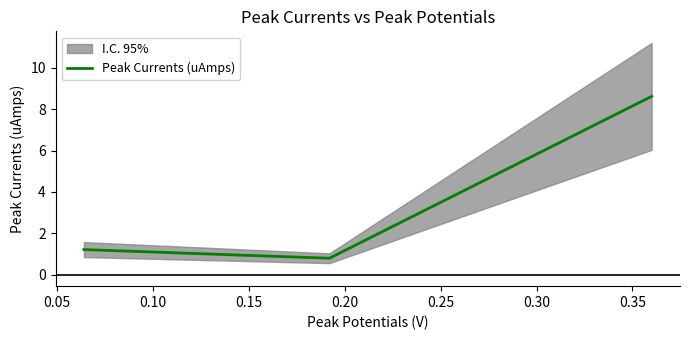

Reading left to right, list all the values displayed in this chart.

1.2	0.8	8.6